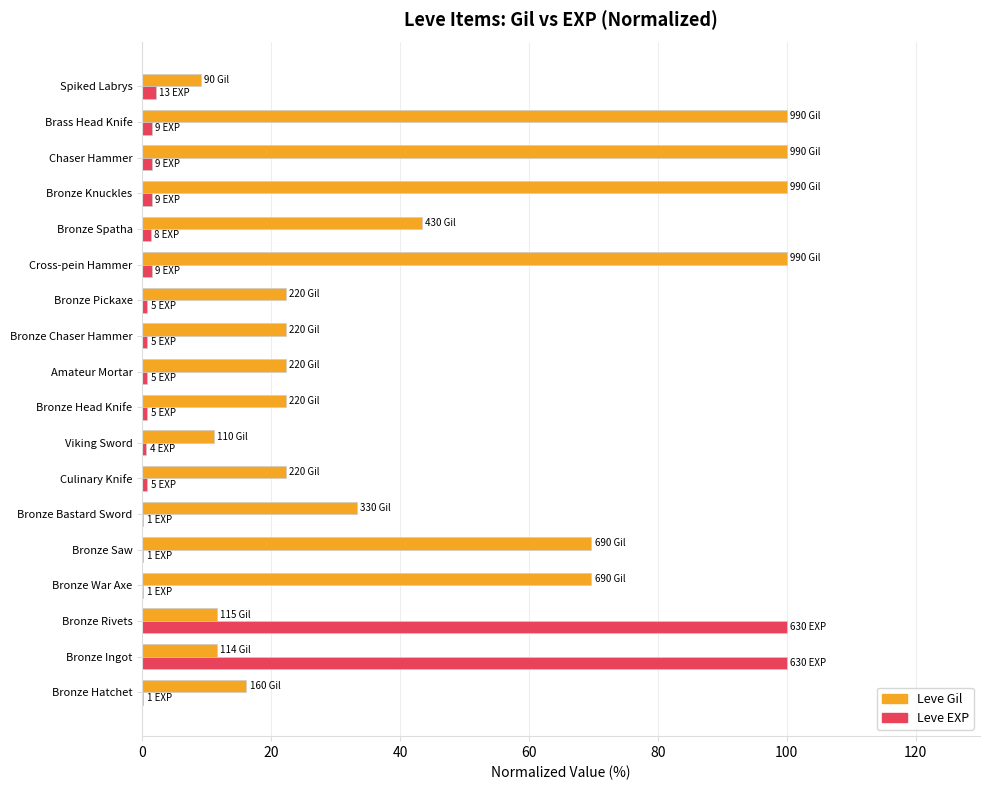

Between Bronze Saw and Bronze Spatha, which series saw the biggest shift?

Leve Gil